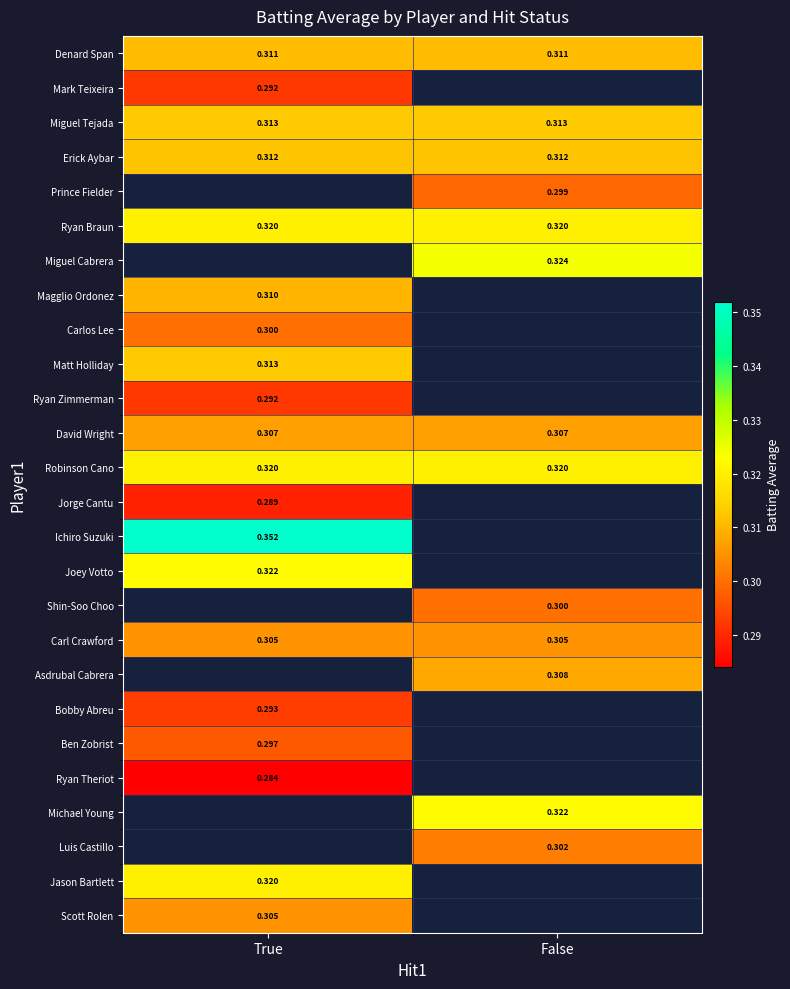

Is the value of Robinson Cano at True greater than the value of Ryan Zimmerman at True?

Yes